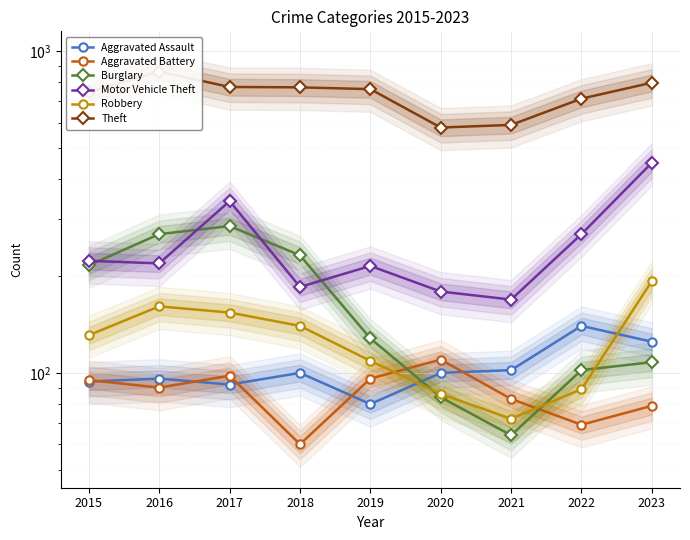

What is the sum of all Aggravated Assault values?

929